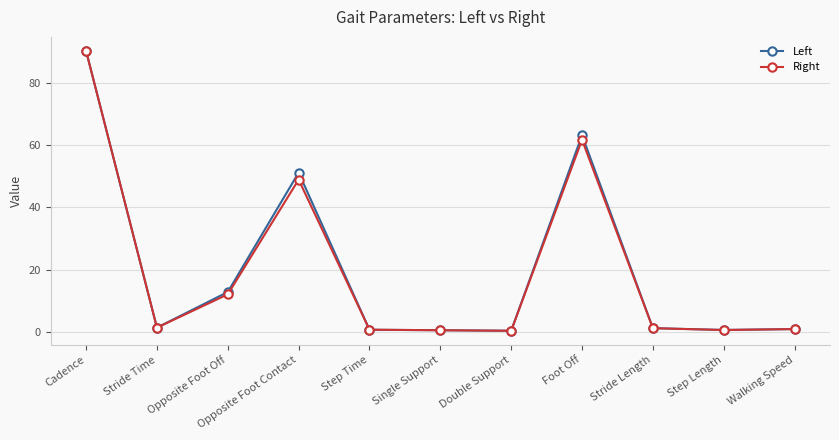

Which category has the highest value in the Left series?

Cadence